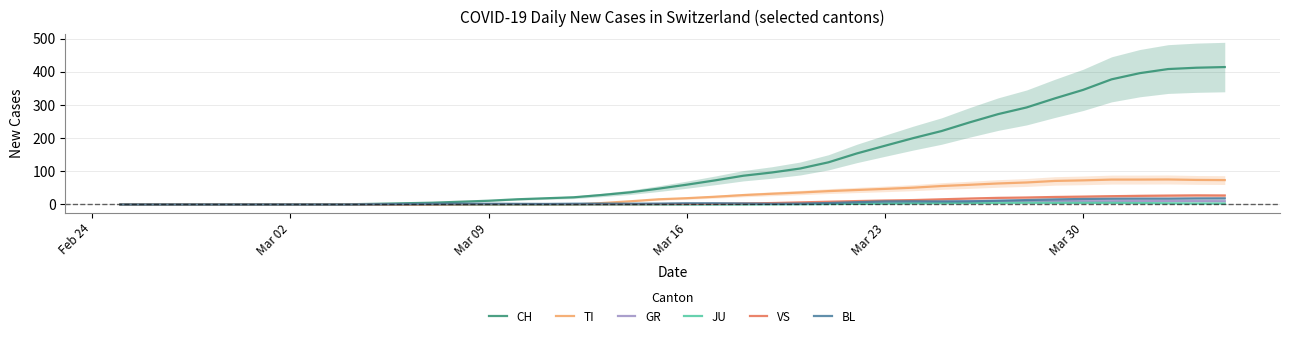

List the series in order of their peak value, highest first.

CH, TI, VS, BL, GR, JU